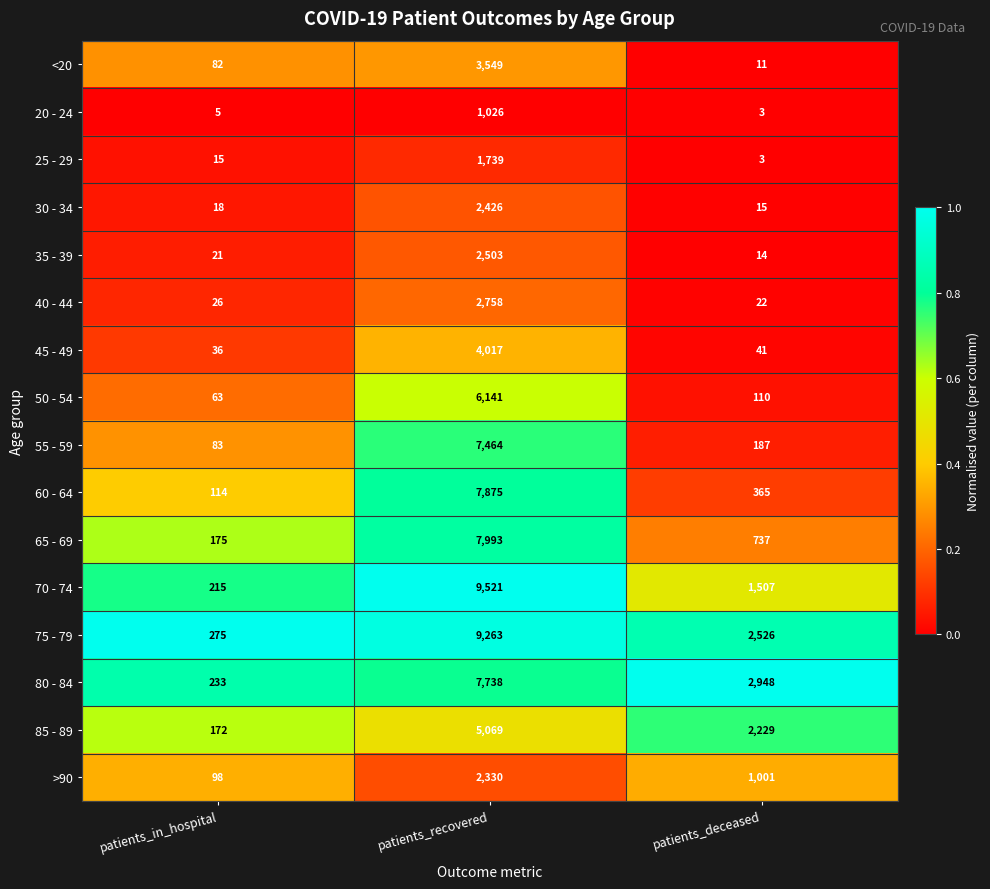

Which series has the widest spread of values?

70 - 74